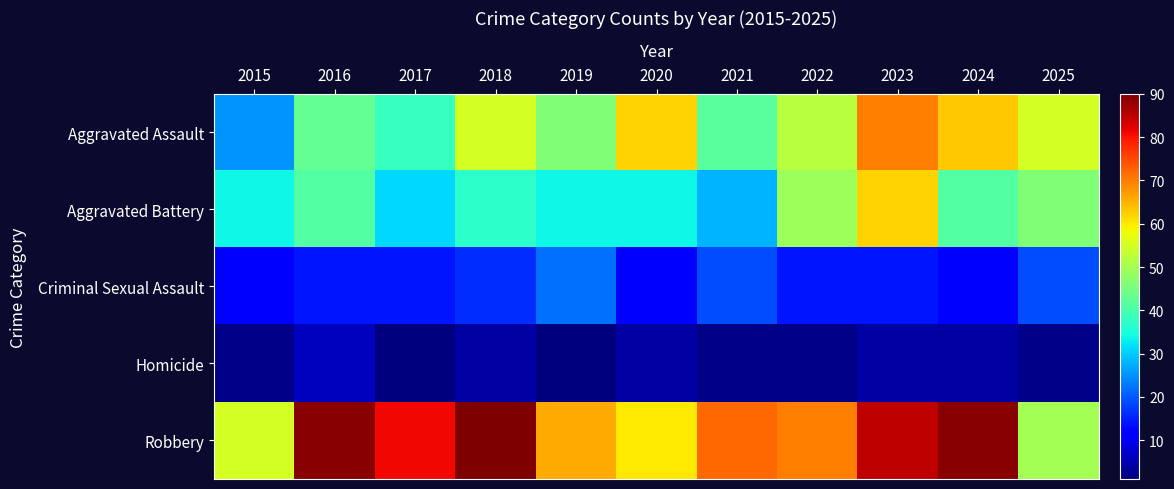

What is the spread (max minus min) of values at 2020?

58